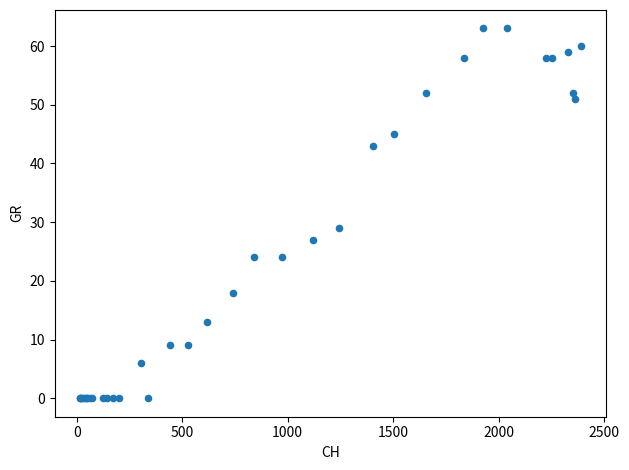

What Y value in the scatter plot is closest to 31?

29